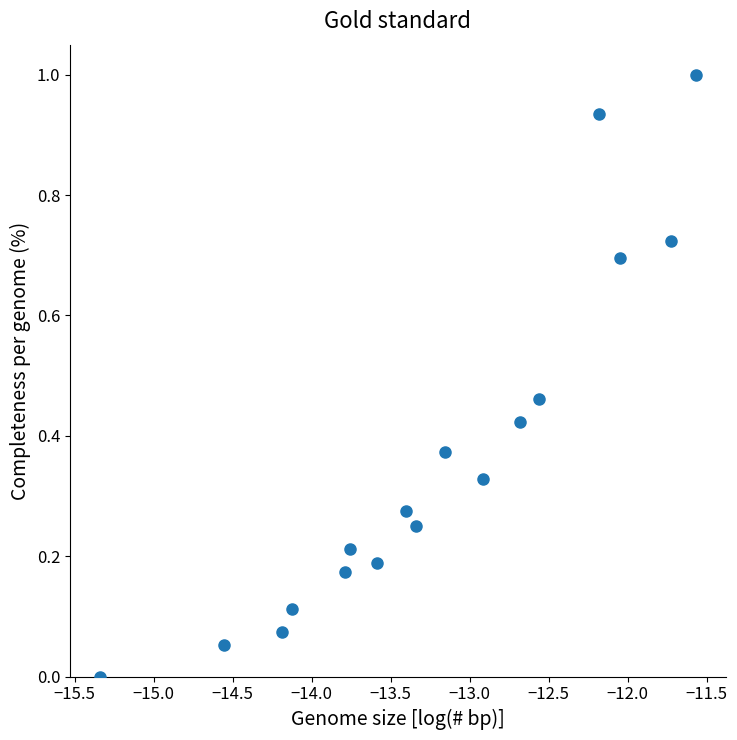

What is the range of Y values (max minus min)?

1.0